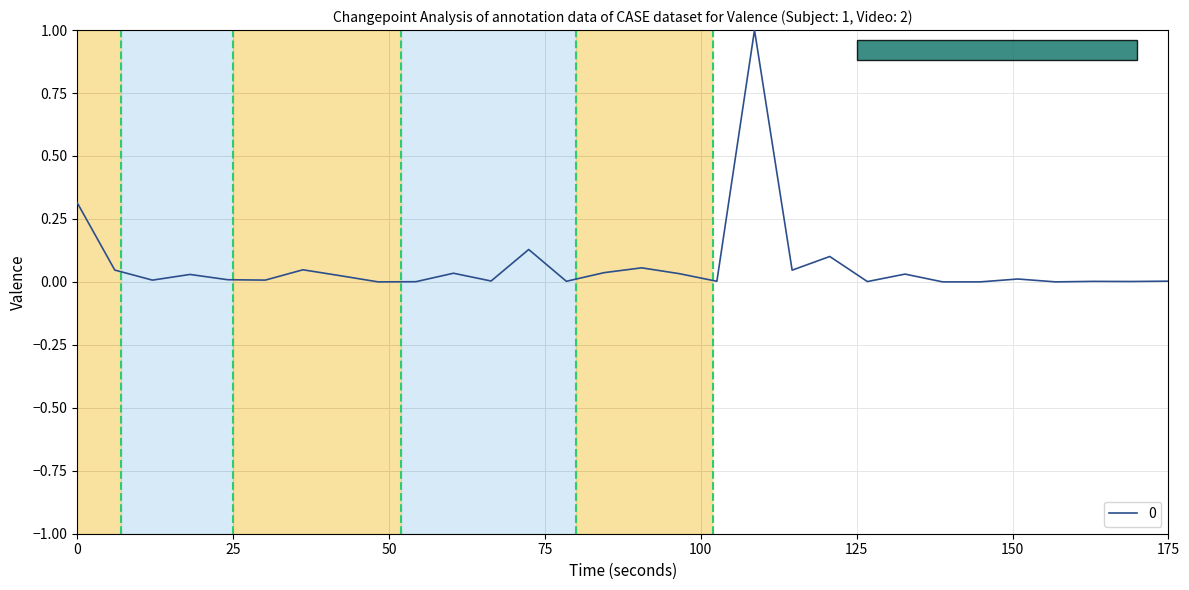

What is the difference between the maximum and minimum values?

1.0